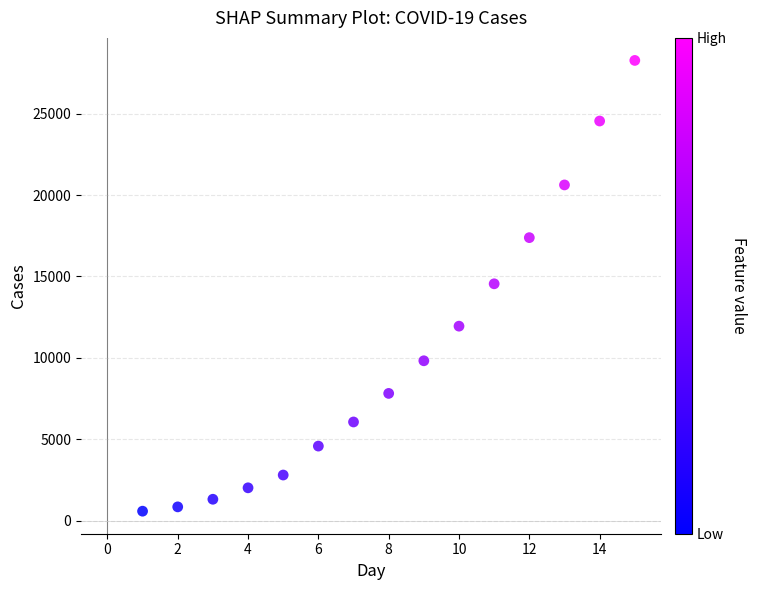

What is the range of Y values (max minus min)?

27697